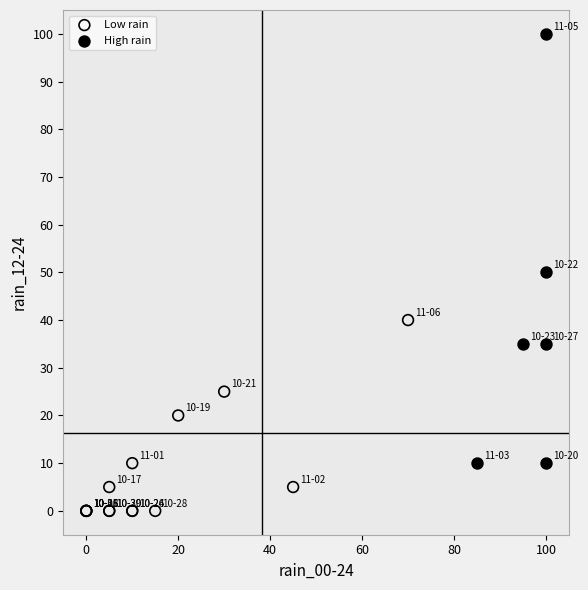

Which series reaches the minimum Y coordinate?

Low rain